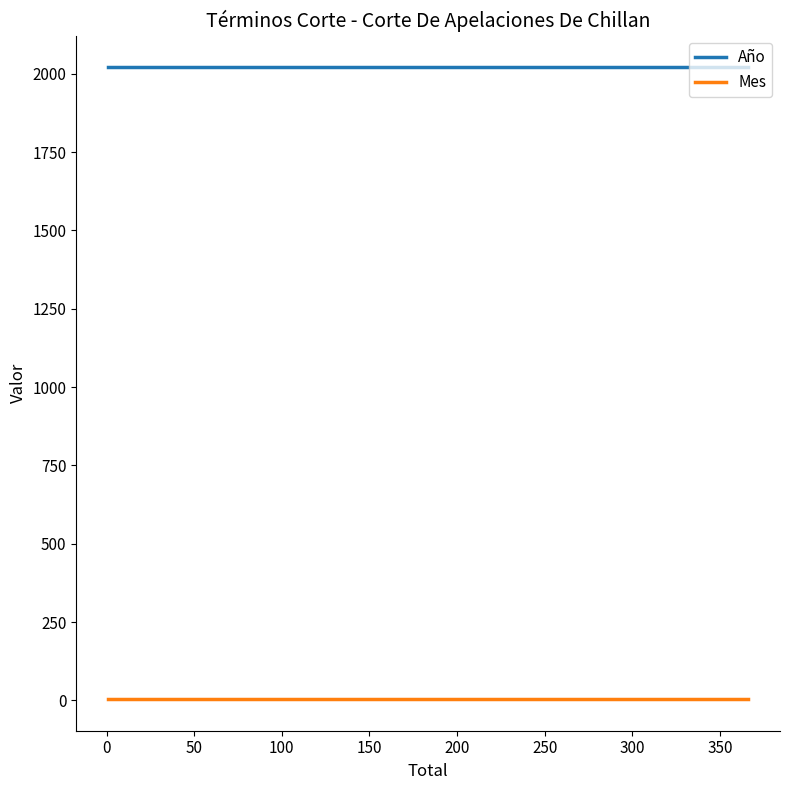

True or false: Mes and Año intersect in this chart.

False